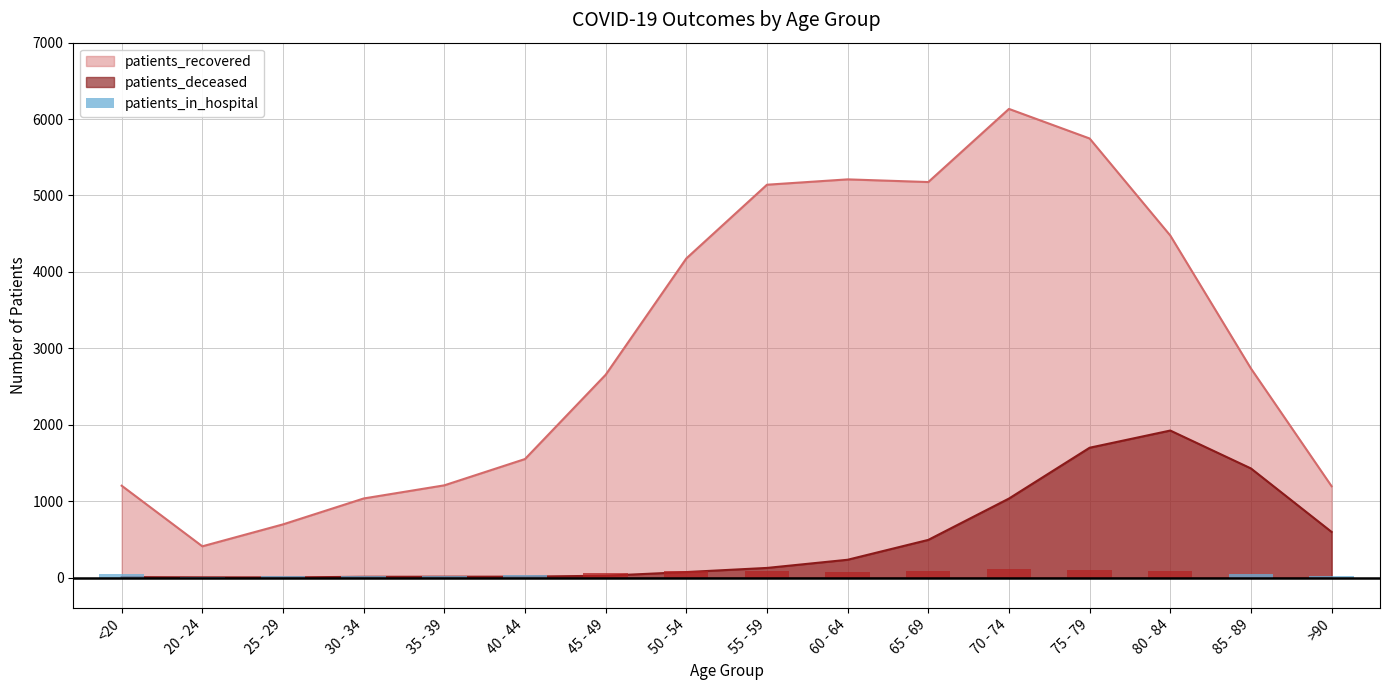

Which label corresponds to the largest value in the chart?

70 - 74